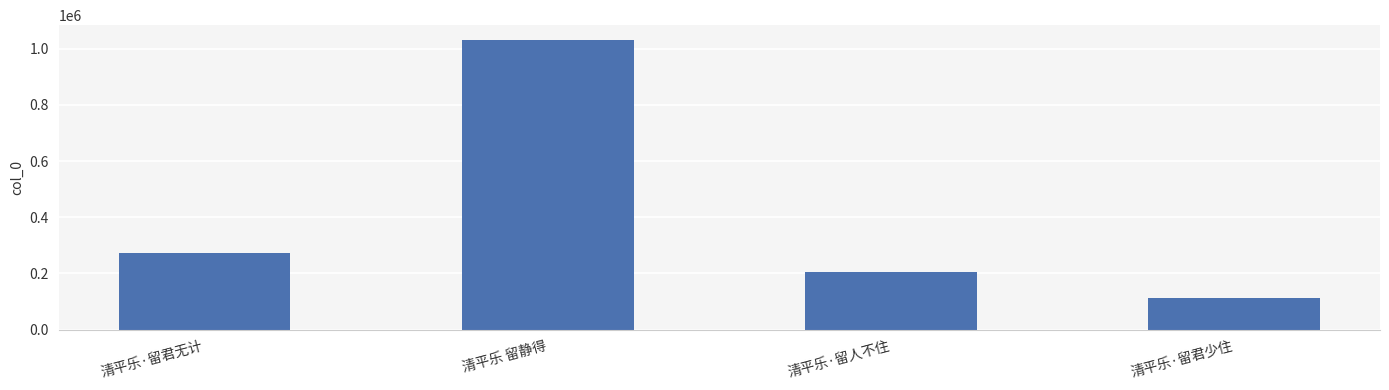

Approximately how many times larger is the value at 清平乐 留静得 compared to 清平乐·留君少住?

9.2